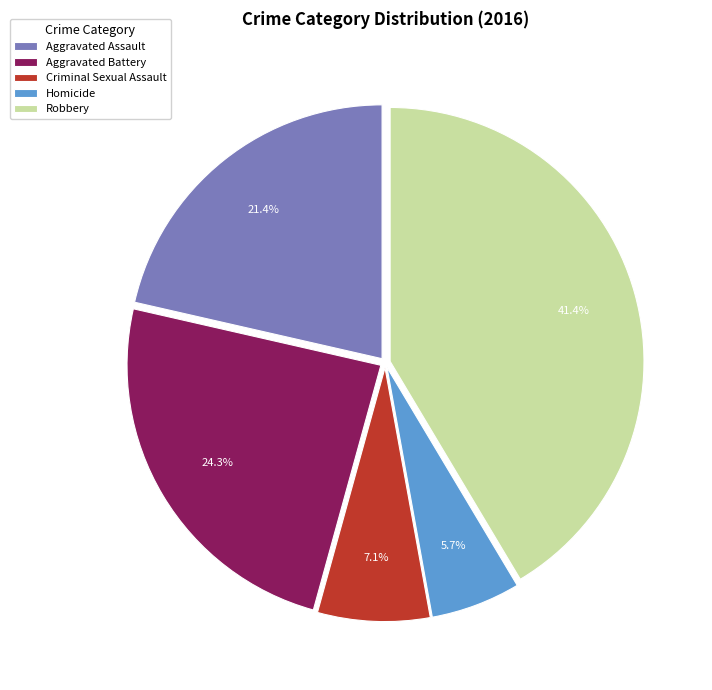

Is there any slice that represents more than half of the pie?

No